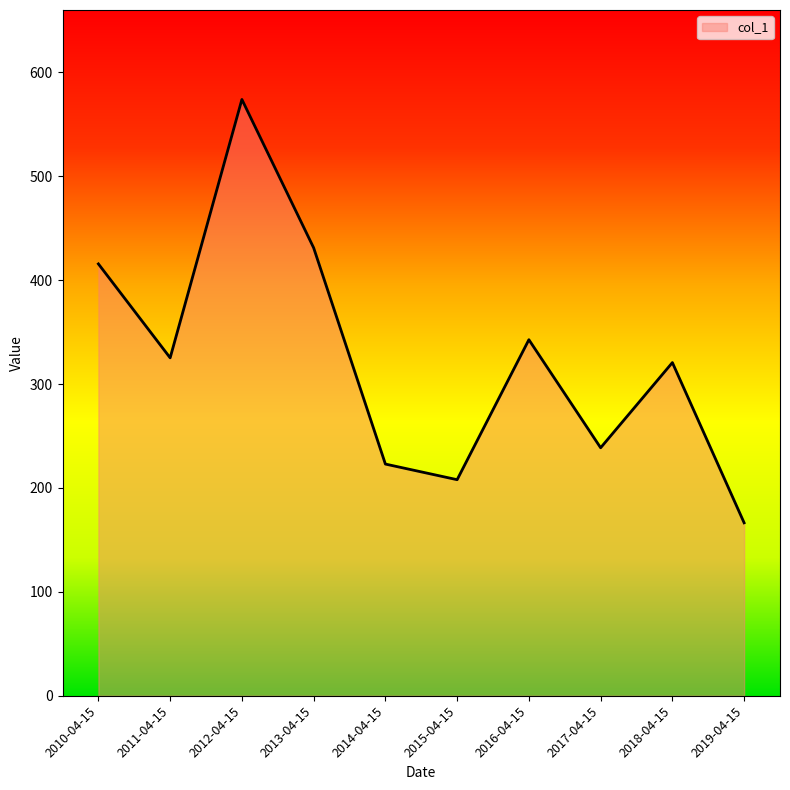

Reading right to left, transcribe all the data shown in this chart.

166.4	320.6	238.6	342.6	207.9	223.0	431.1	573.8	325.2	415.6